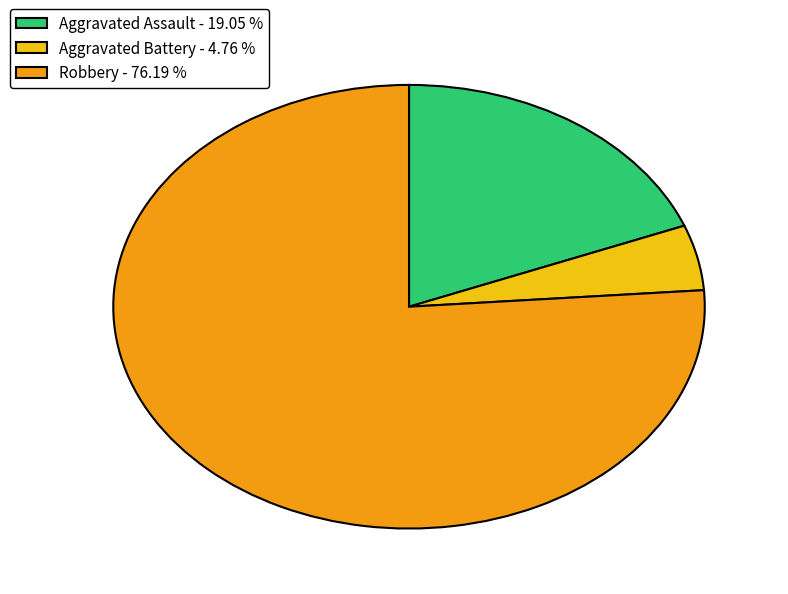

How many segments does this pie chart have?

3